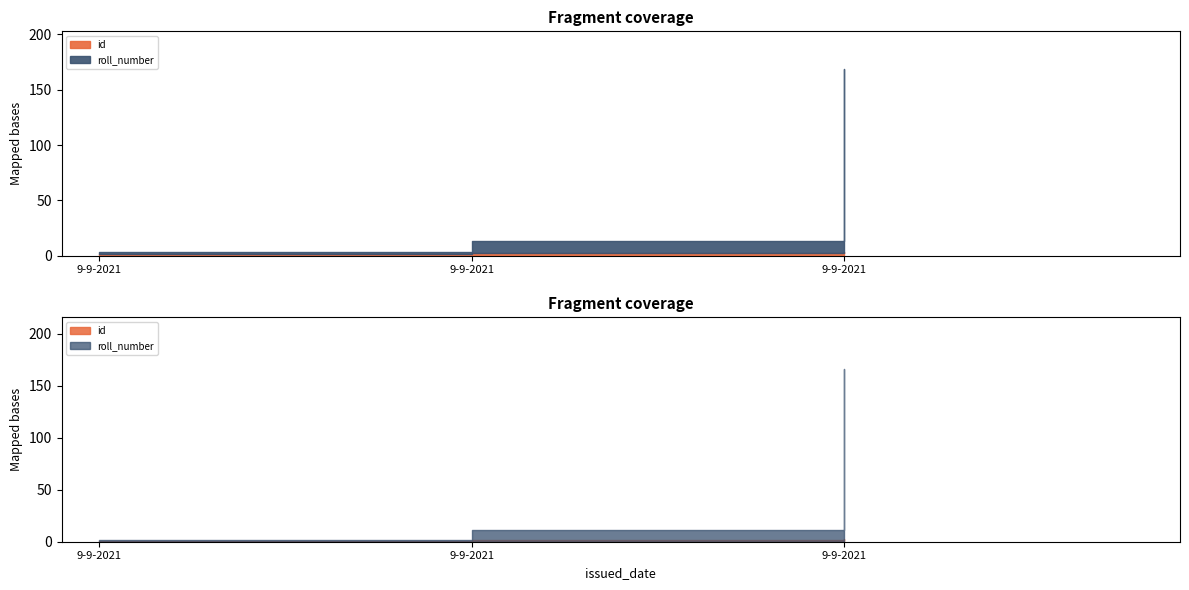

Is it true that id equals 3 at 9-9-2021?

False